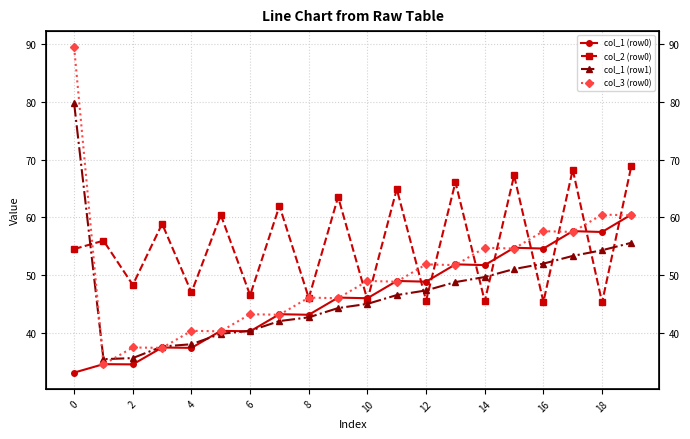

Is the value of col_2 (row0) at 2 greater than the value of col_1 (row0) at 11?

Yes